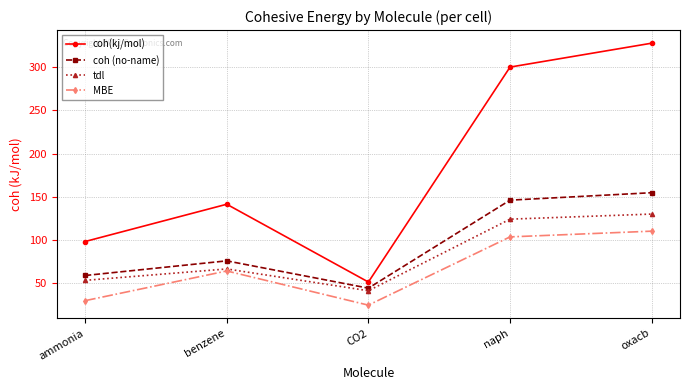

What is the difference between the second highest and minimum values in the coh(kj/mol) series?

248.4